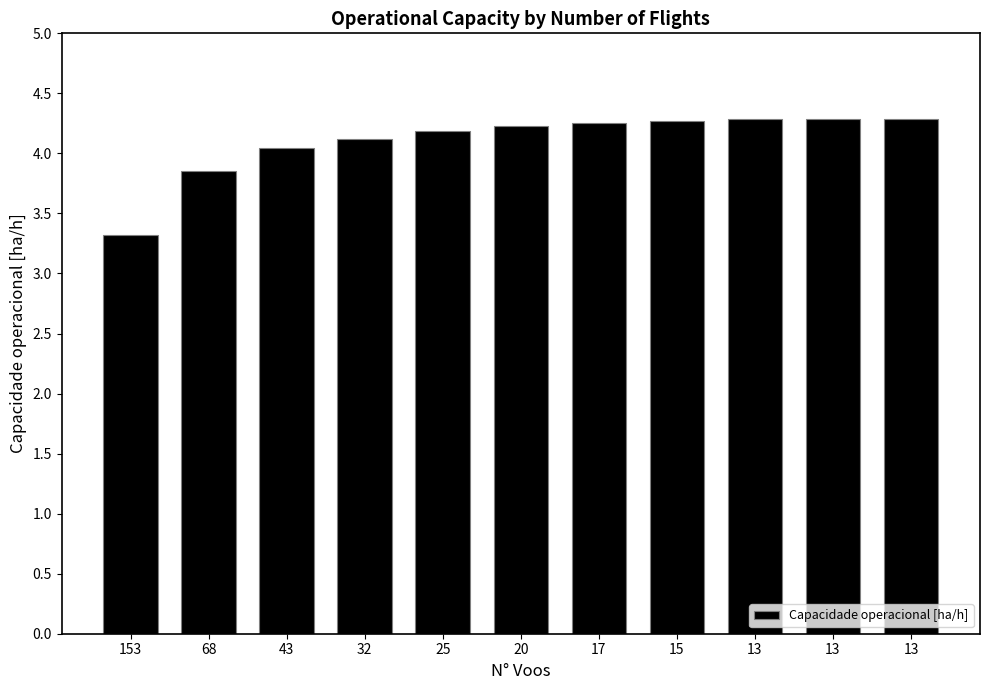

The value at 32 is 4.1. True or false?

True